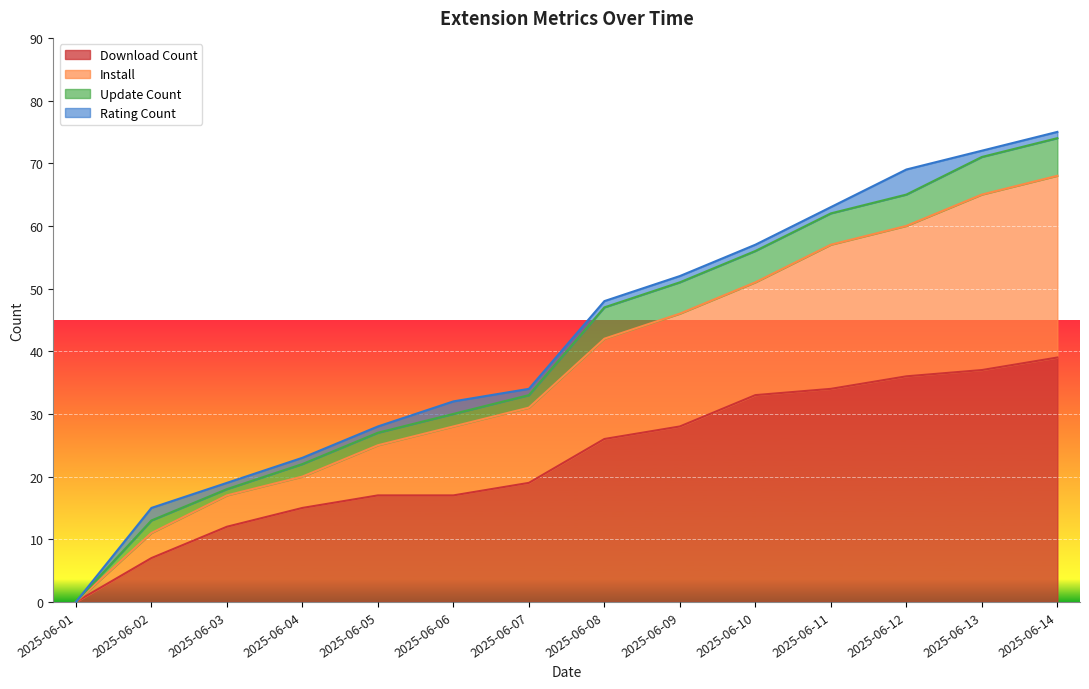

List the labels in order of downloadCount value, largest first.

2025-06-14, 2025-06-13, 2025-06-12, 2025-06-11, 2025-06-10, 2025-06-09, 2025-06-08, 2025-06-07, 2025-06-05, 2025-06-06, 2025-06-04, 2025-06-03, 2025-06-02, 2025-06-01